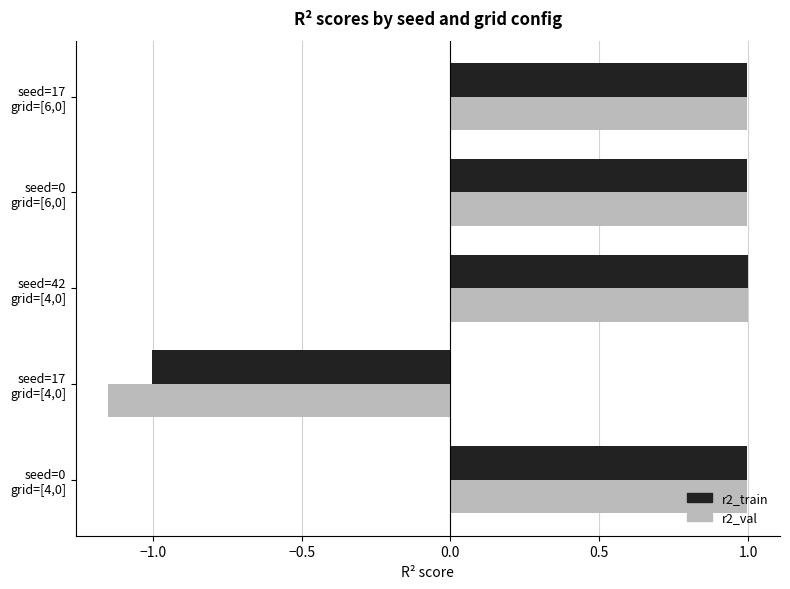

What are all the series names shown in the legend?

r2_train, r2_val